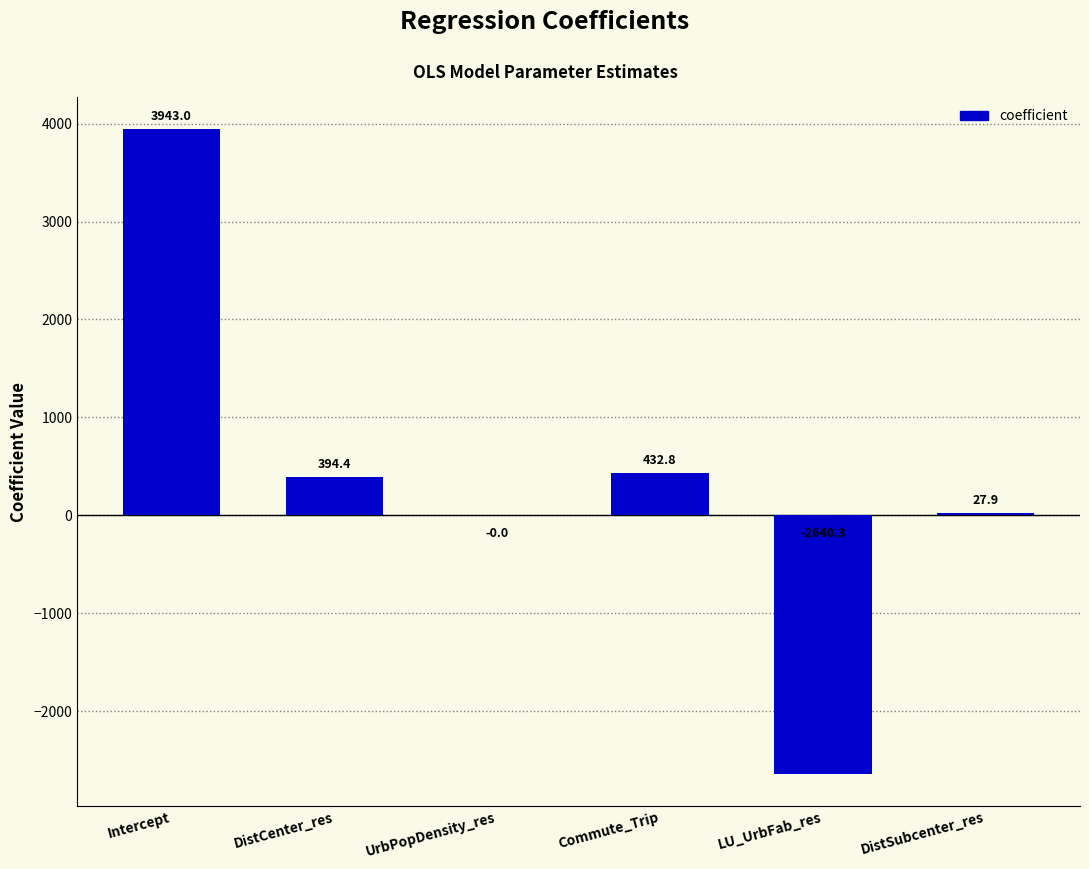

Which has a higher value, Commute_Trip or DistSubcenter_res?

Commute_Trip